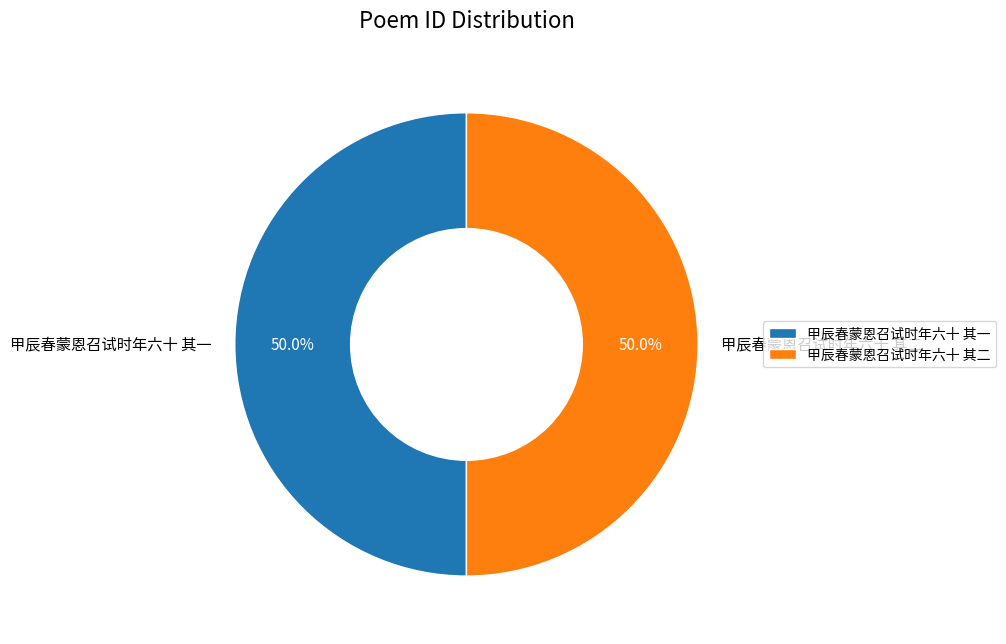

What is the ratio of the value at 甲辰春蒙恩召试时年六十 其二 to the value at 甲辰春蒙恩召试时年六十 其一?

1.0